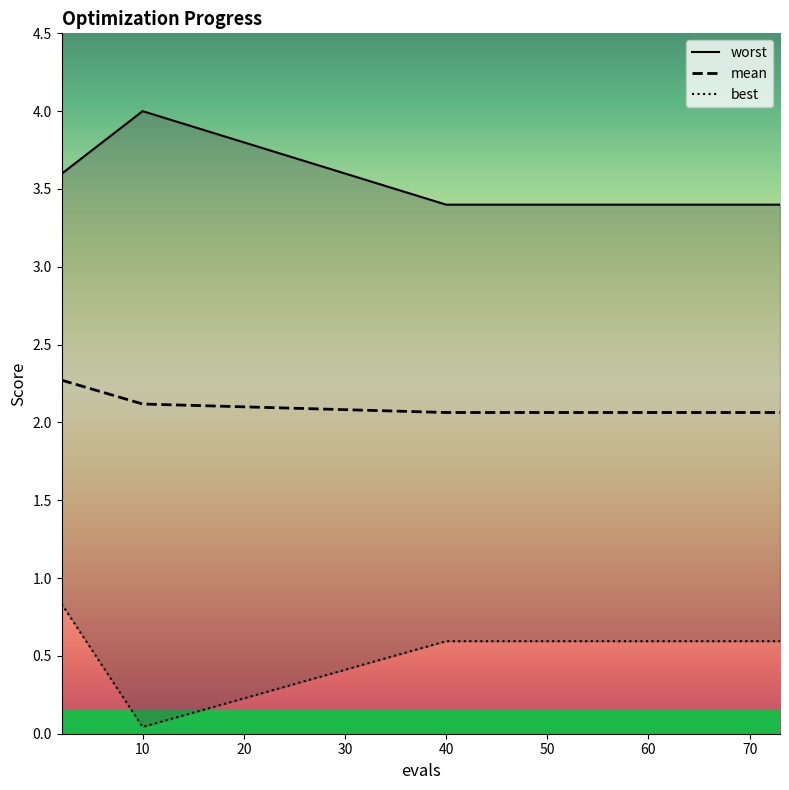

What is the sum of all worst values?

68.8